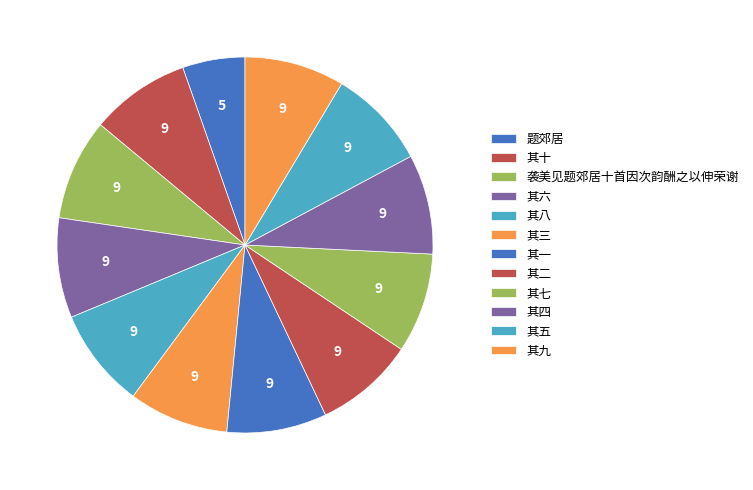

To the nearest percent, what is the average slice percentage?

8%